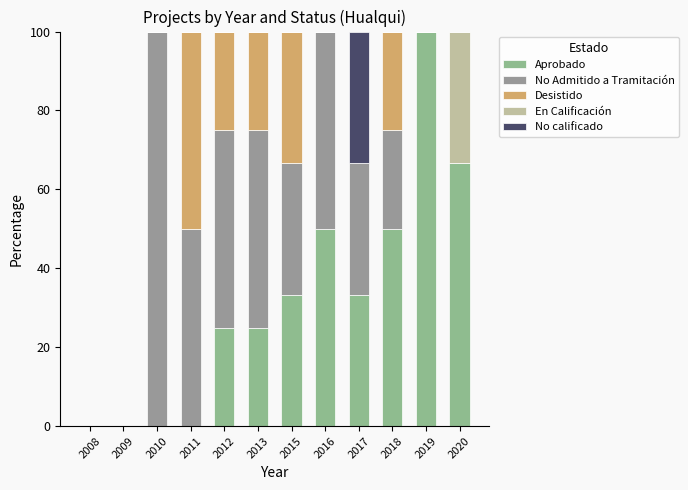

How many series are shown in this chart?

5